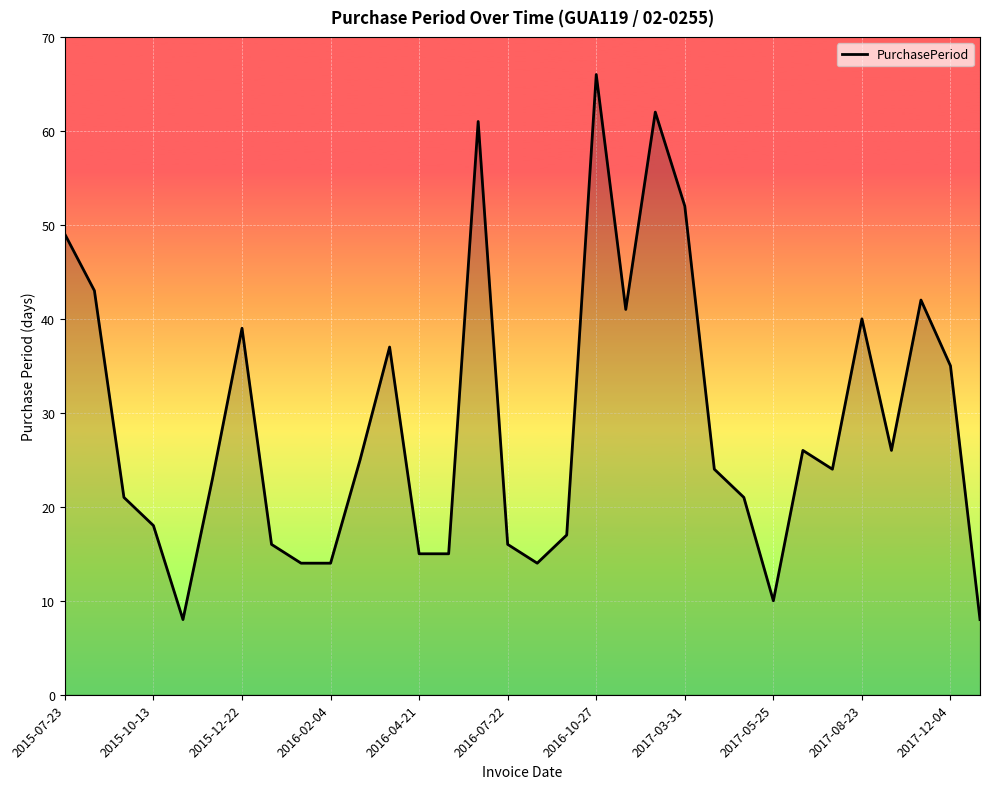

What is the difference between the second highest and minimum values?

54